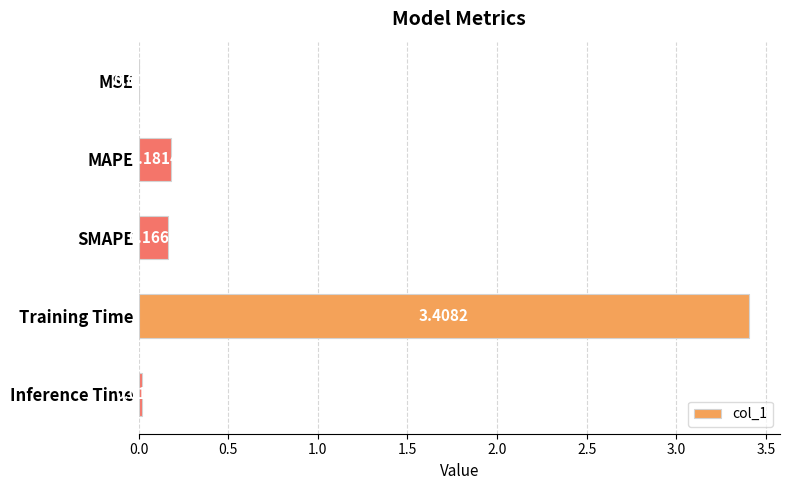

Are the bars horizontal?

Yes